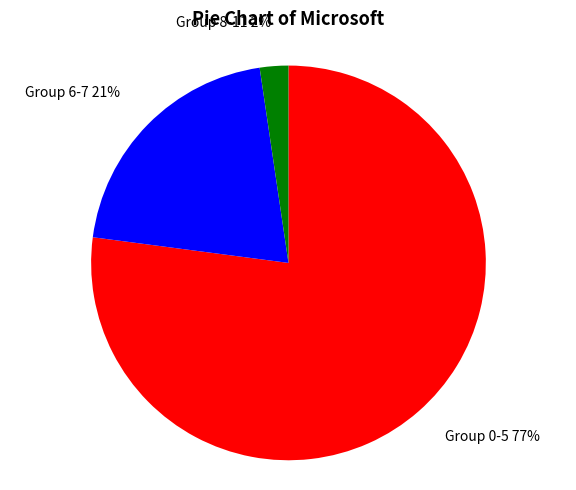

Does Group 0-5 account for over 50% of the chart?

Yes